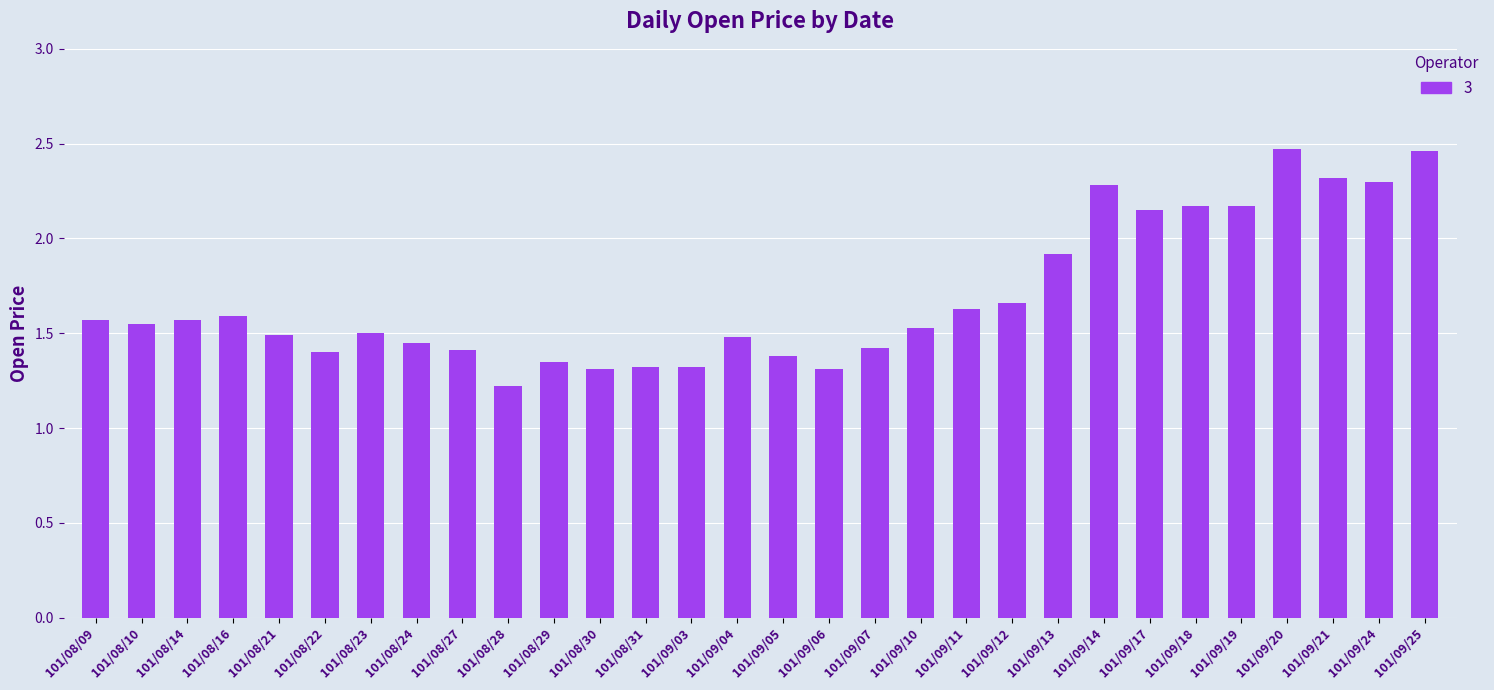

Which category has the lowest value across all series?

101/08/28